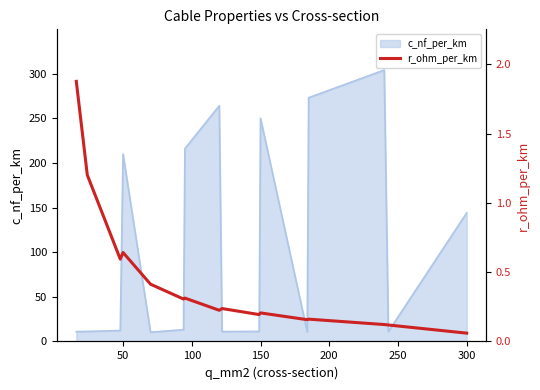

How many points are lower than both their immediate neighbors (excluding endpoints)?

5